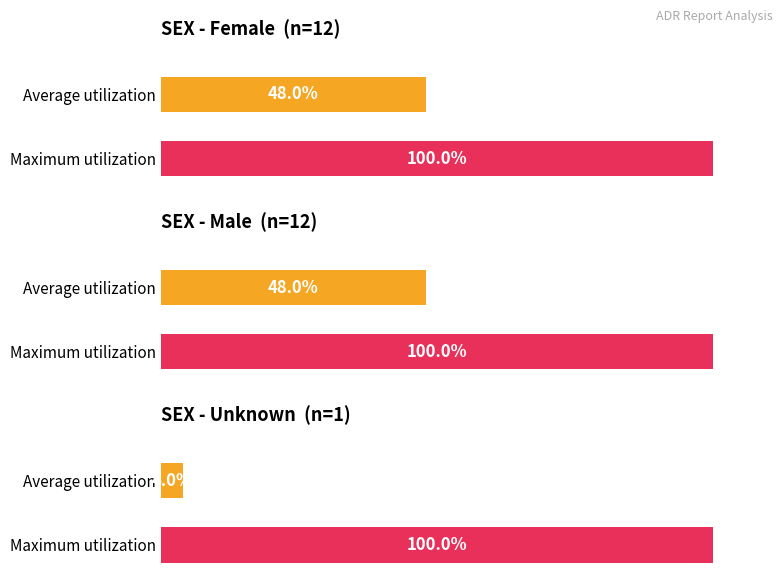

How many series are shown in this chart?

2